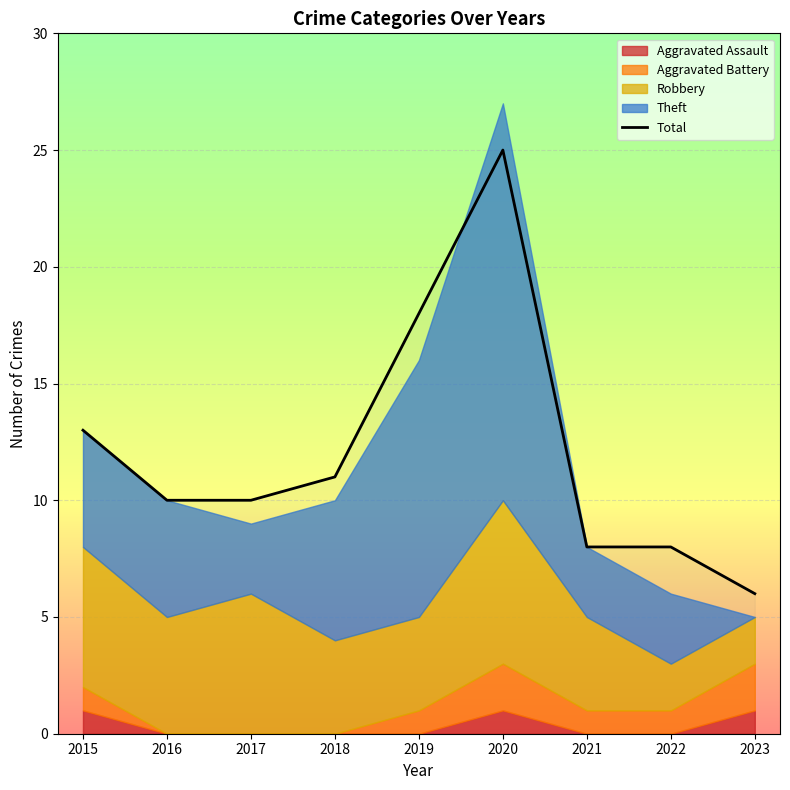

Where is Total nearest to the value 15?

2015